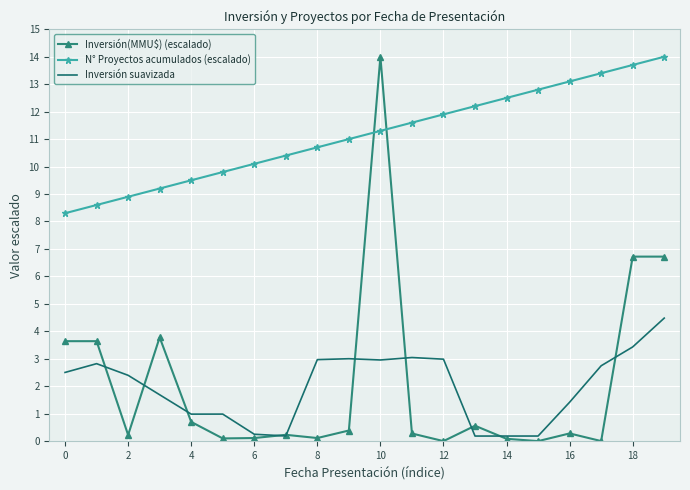

What is the maximum value shown in the chart?

14.0